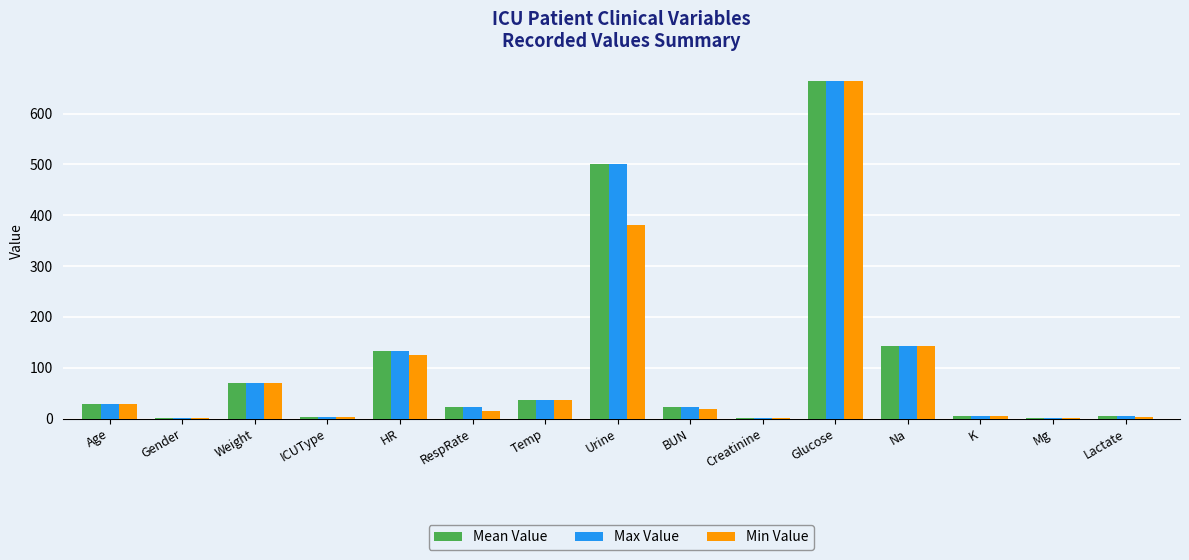

At which label does Mean Value first exceed 22?

Age